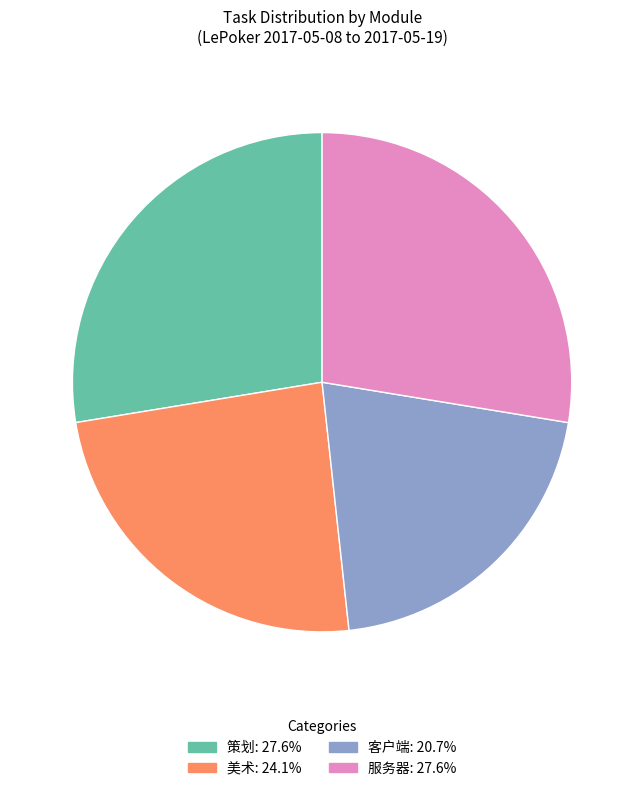

What is the ratio of the value at 美术: 24.1% to the value at 客户端: 20.7%?

1.2